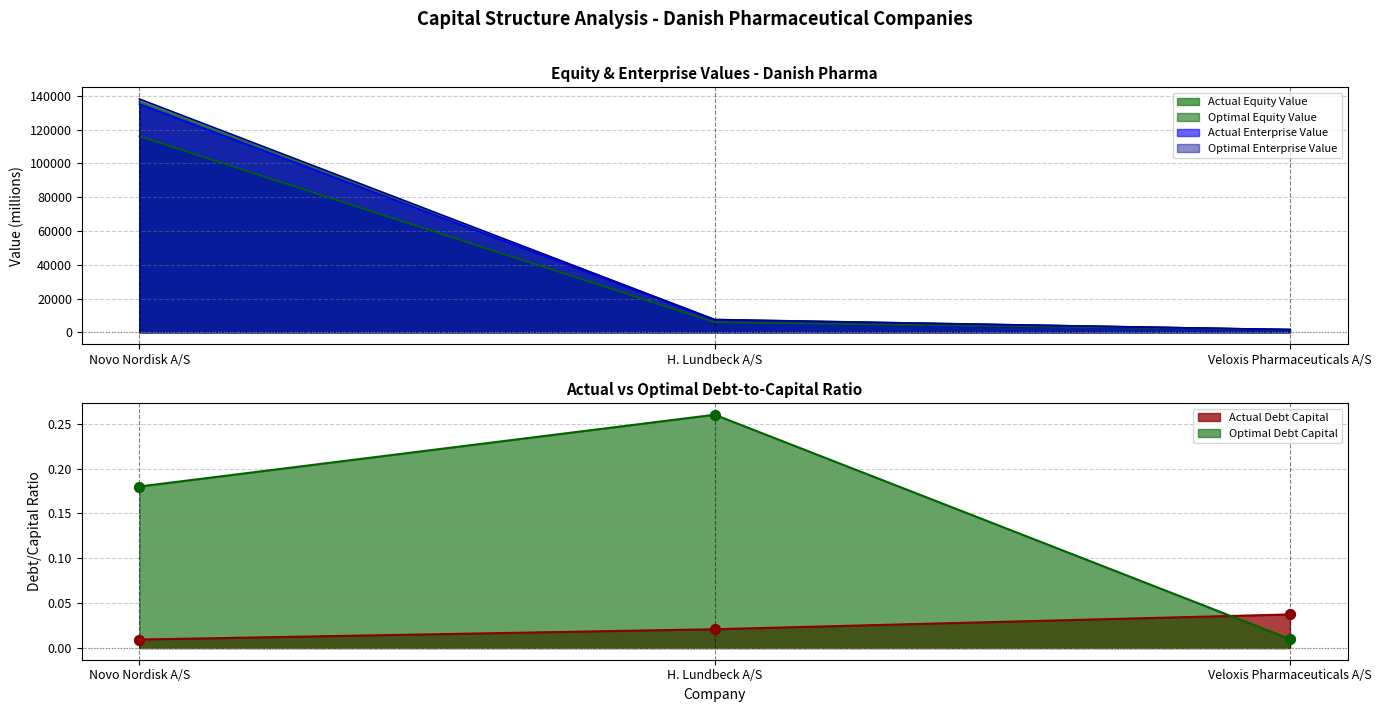

Which series has the largest total across all categories?

optimal_enterprise_value